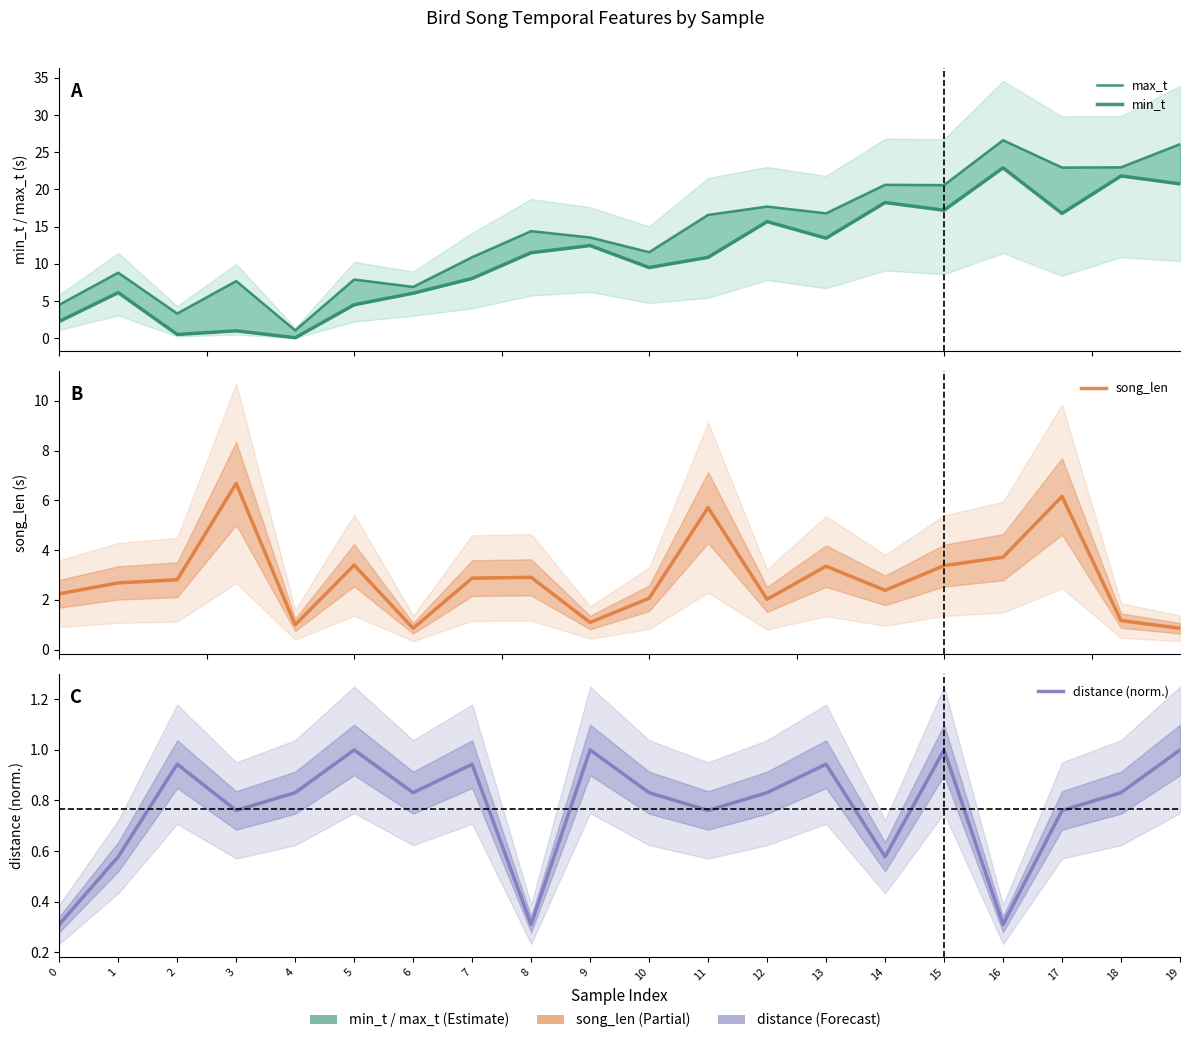

In distance (norm.), how many points are lower than both neighbors (excluding endpoints)?

6